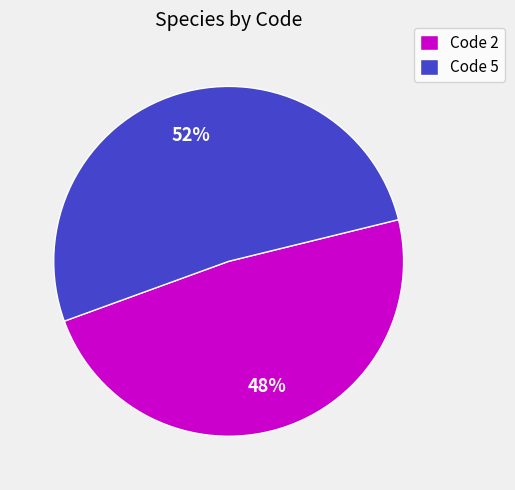

To the nearest percent, what is the average slice percentage?

50%